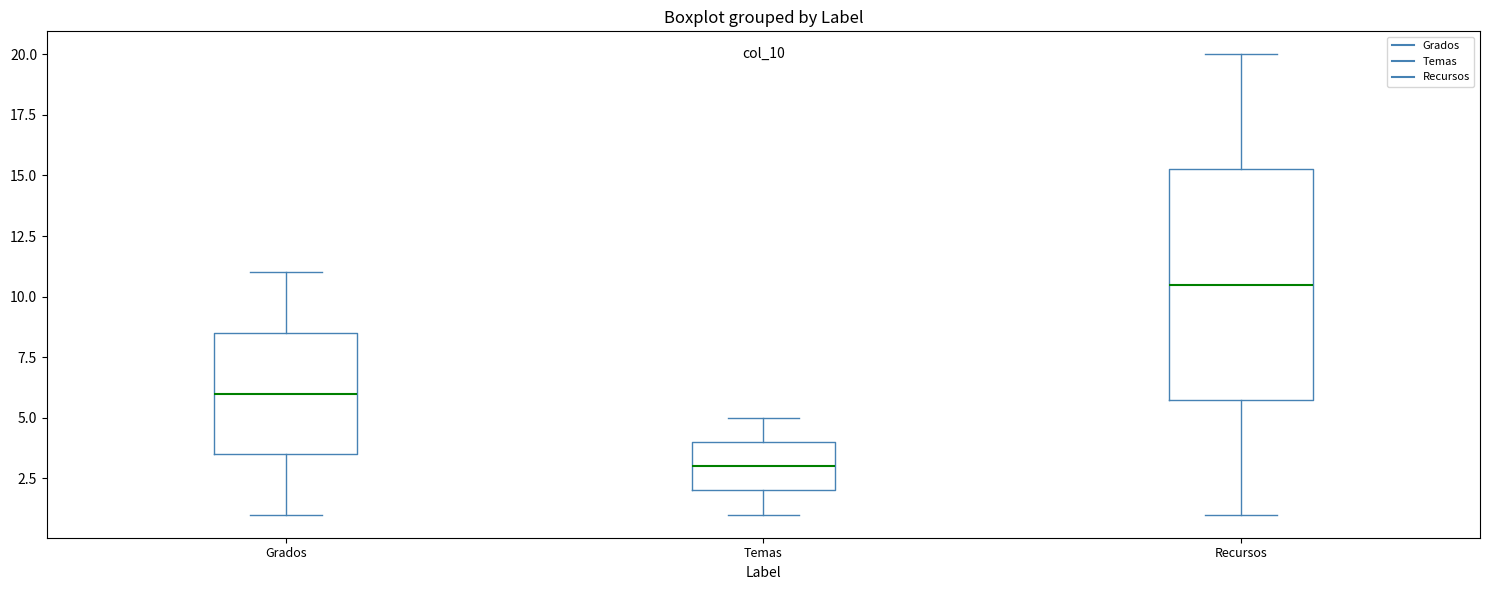

Which box's median line is the lowest?

Temas